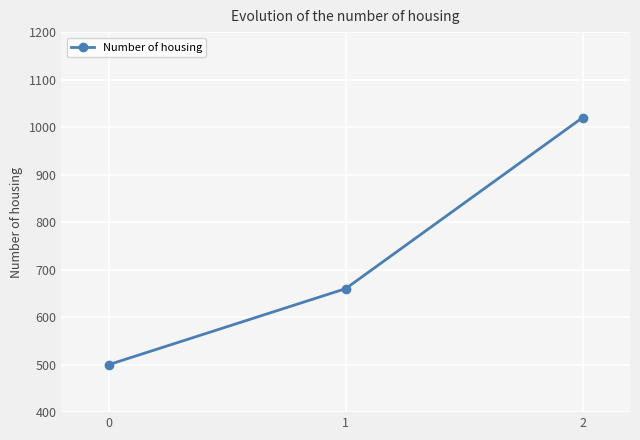

How many lines are shown in the chart?

1